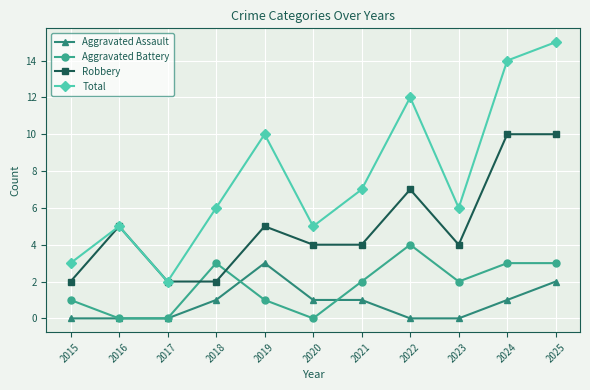

The Aggravated Battery series shows 3 at 2018. True or false?

True